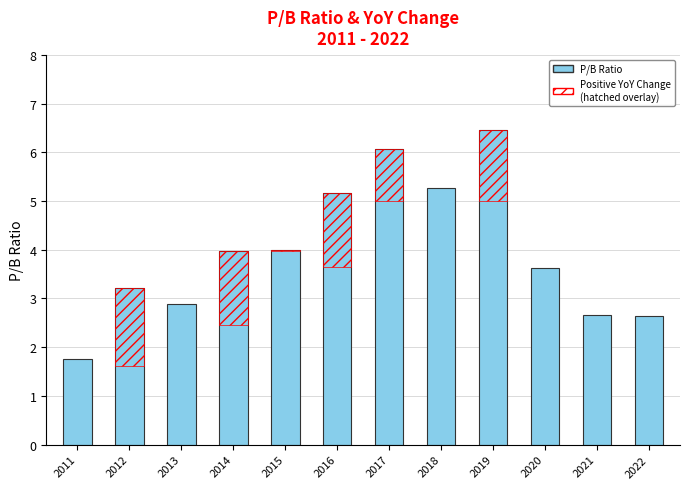

At which label does the data first exceed 3?

2012